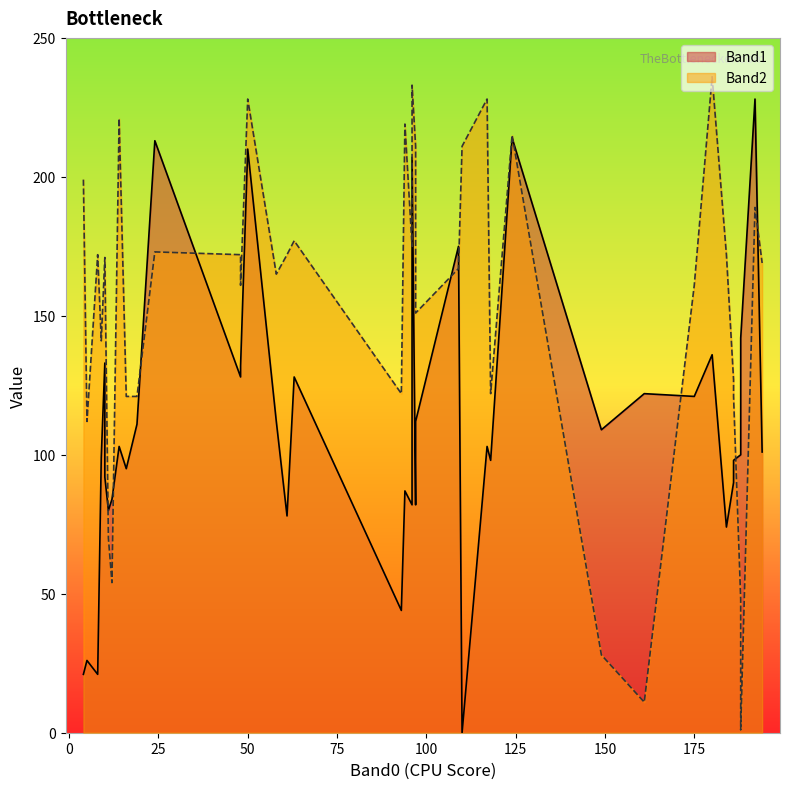

The value of Band1 at 149 is 27. True or false?

False